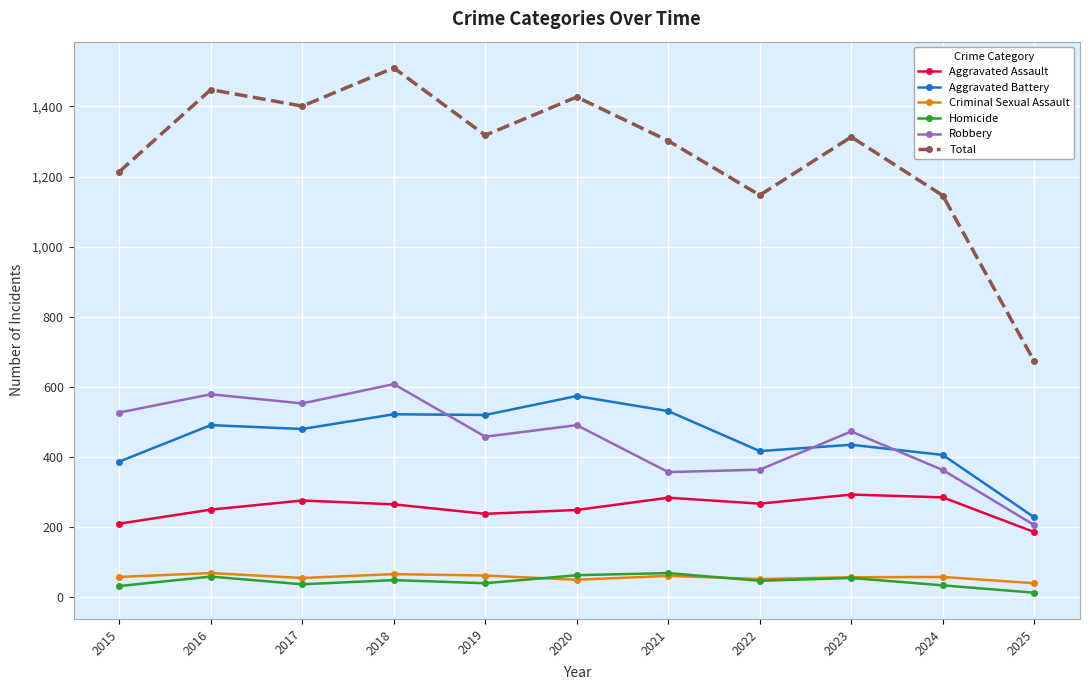

What is the value of the Aggravated Battery point at the 1st from the left?

387